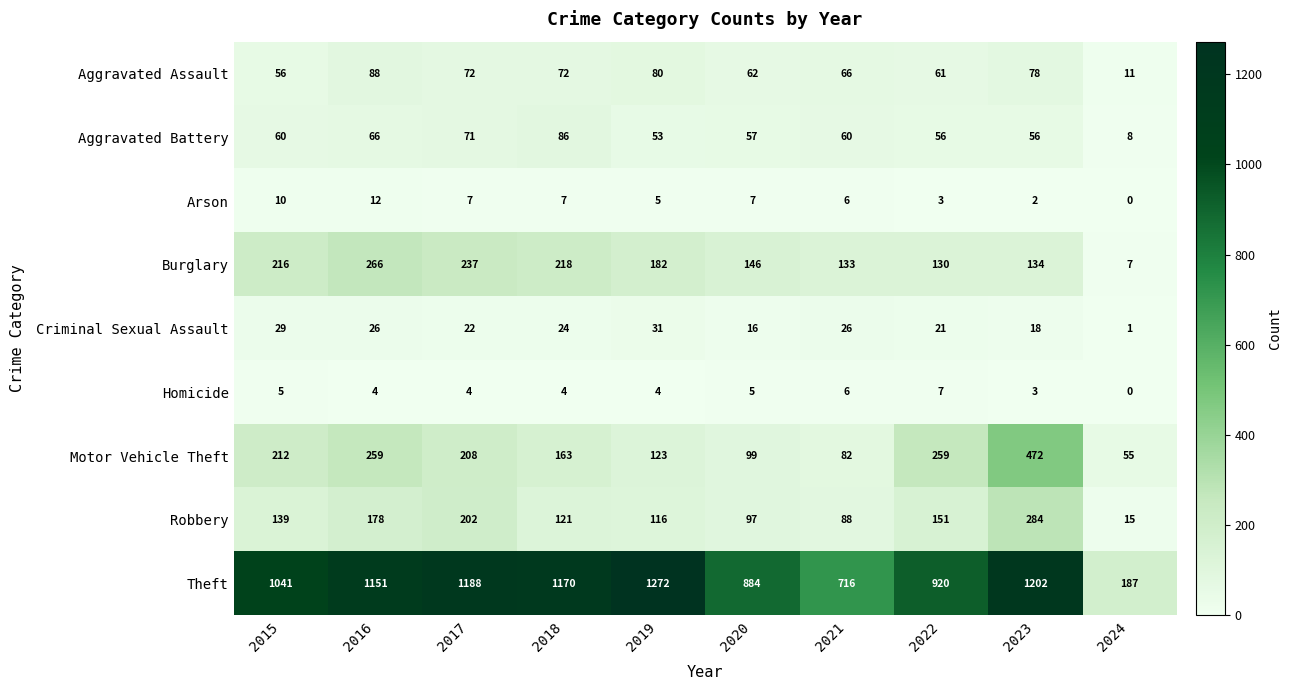

True or false: Theft has a value of 1170 at 2018.

True